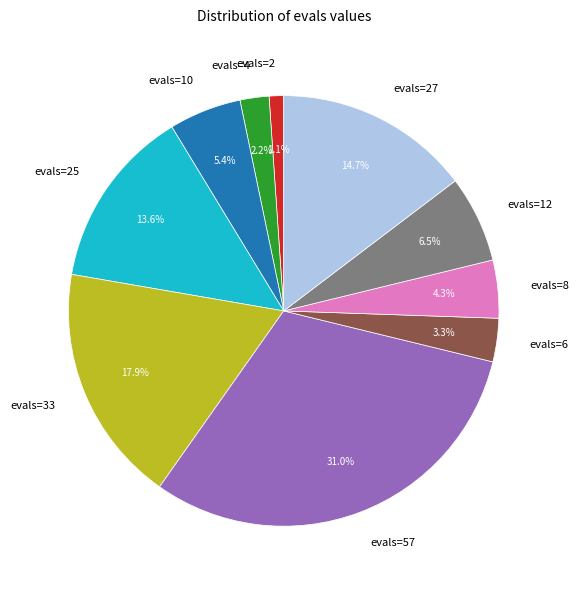

Does evals=4 represent more than half of the total?

No